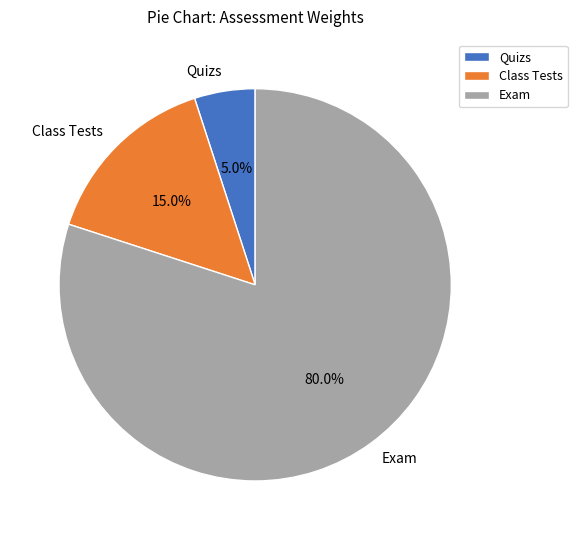

To the nearest percent, what percentage of the pie is Quizs?

5%